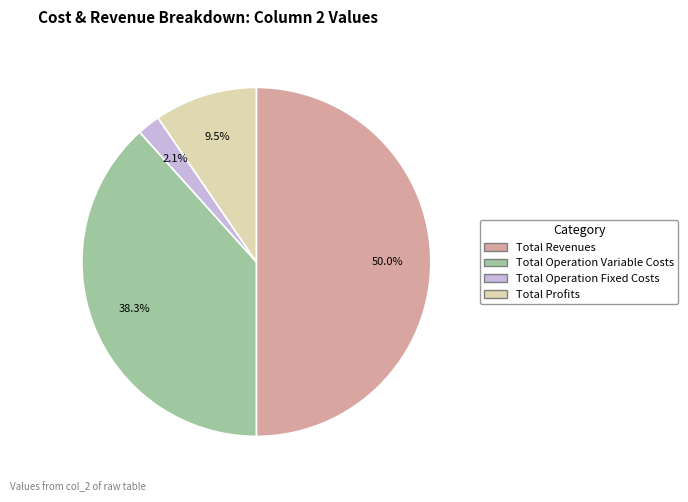

Between Total Profits and Total Operation Variable Costs, which is larger?

Total Operation Variable Costs